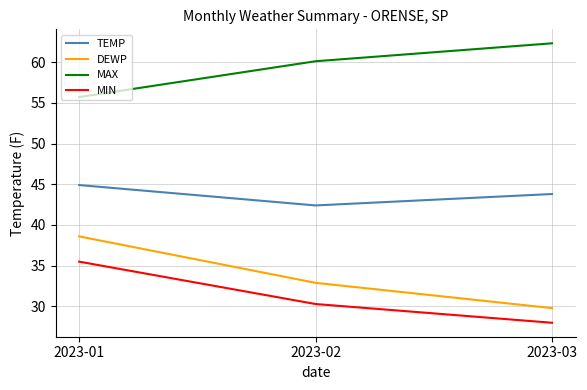

What is the difference between the maximum and second lowest values in the MAX series?

2.2